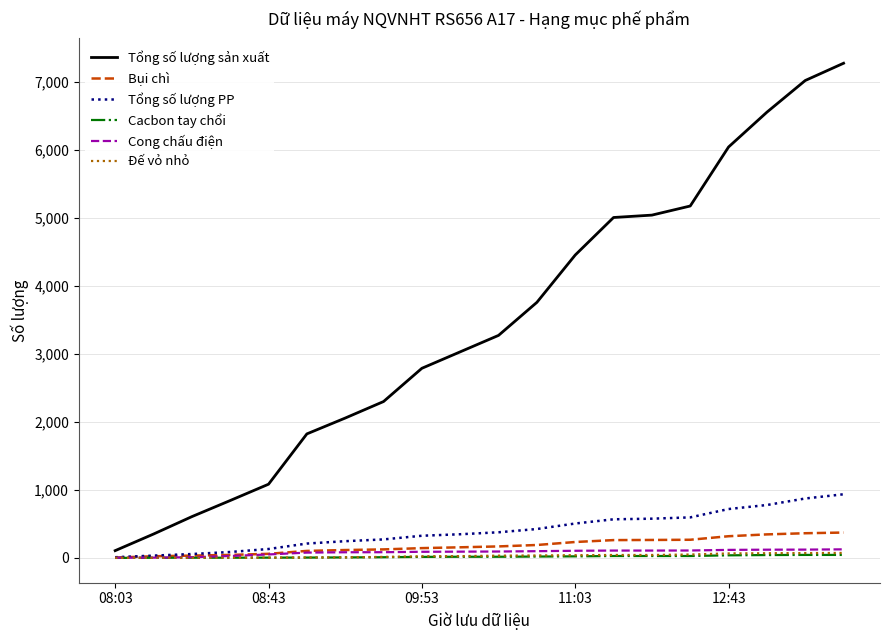

What is the maximum value for Cacbon tay chổi?

44